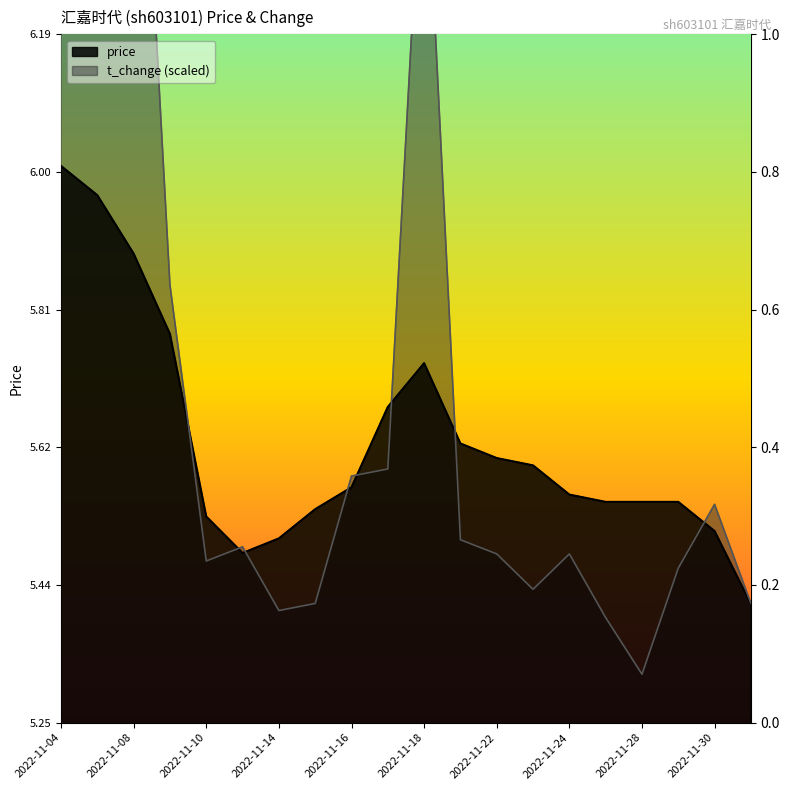

What is the value of the price point at the 1st from the left?

6.0